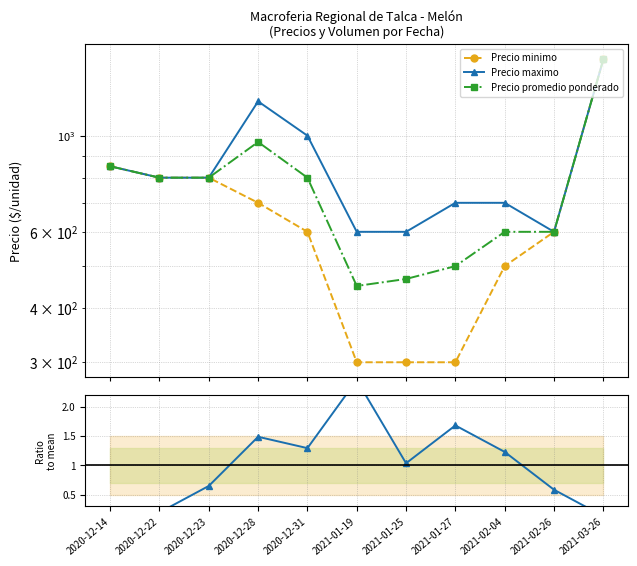

What is the sum of the Volumen values at 2021-01-25 and 2021-01-27?

2.7